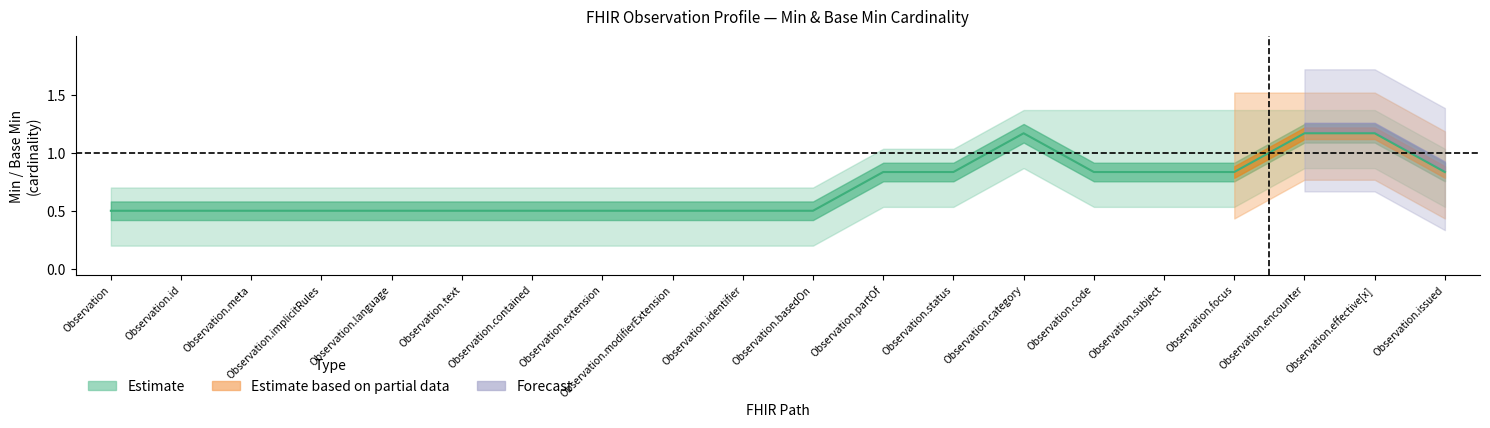

How many series are shown in this chart?

3